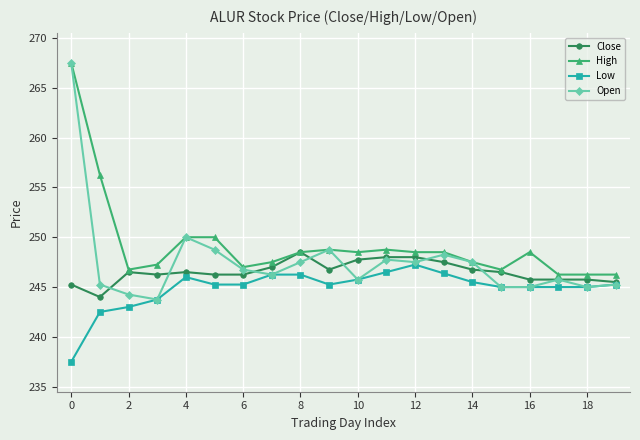

List the series in order of their overall mean, highest first.

High, Open, Close, Low